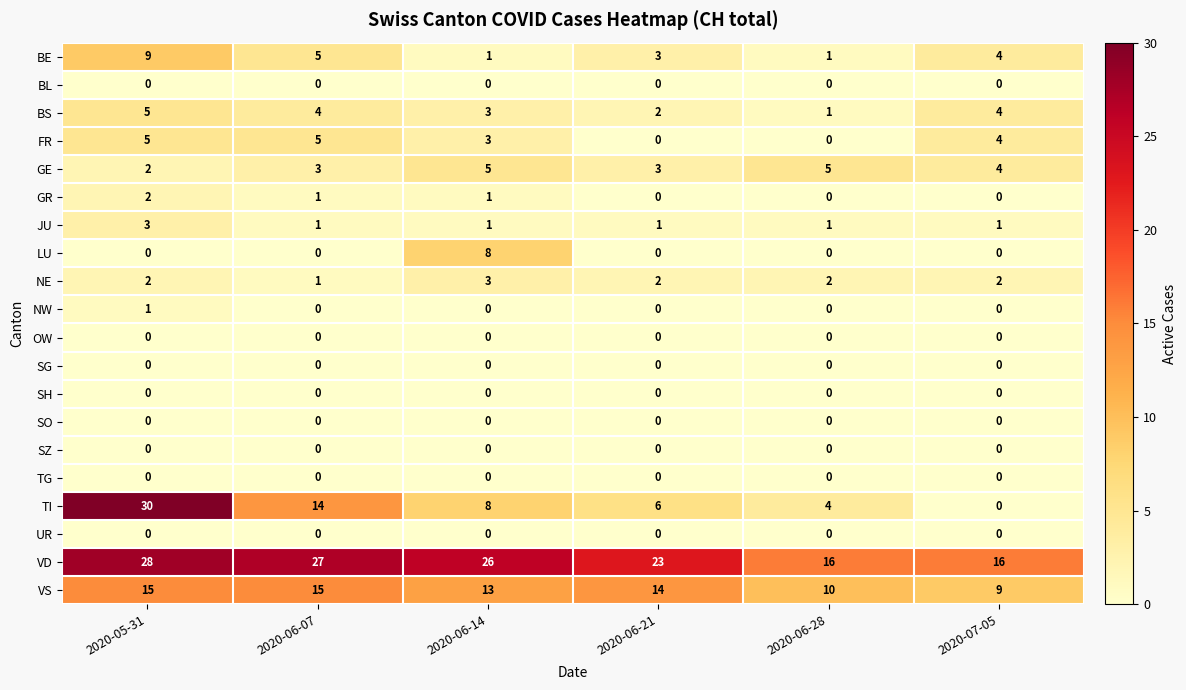

At how many categories does at least one series exceed 0?

6